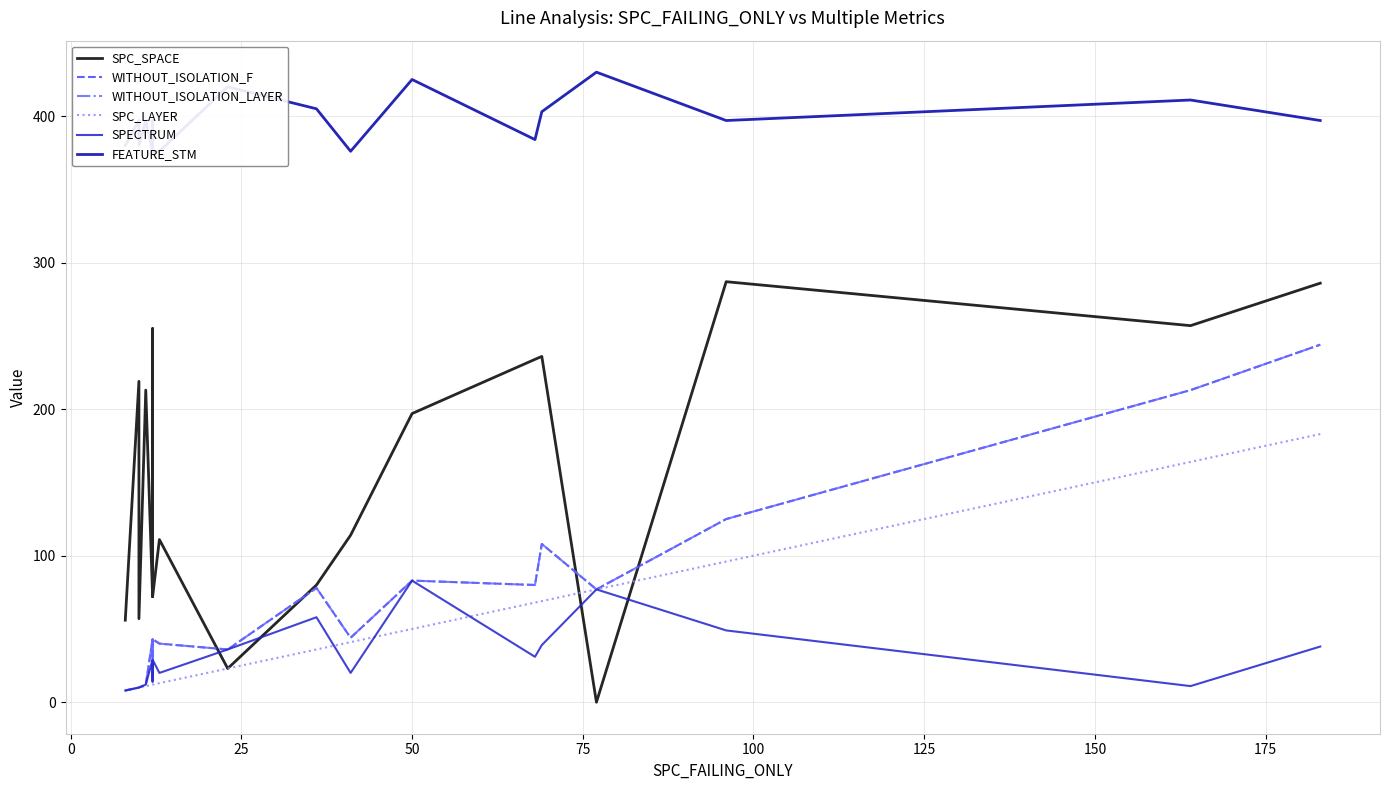

Reading right to left, transcribe all the data shown in this chart.

SPC_SPACE: 286	257	287	0	236	234	197	114	80	23	111	72	255	255	72	213	57	219	56
WITHOUT_ISOLATION_F: 244	213	125	77	108	80	83	44	78	36	40	43	14	14	43	12	10	10	8
WITHOUT_ISOLATION_LAYER: 244	213	125	77	108	80	83	44	78	36	40	43	14	14	43	12	10	10	8
SPC_LAYER: 183	164	96	77	69	68	50	41	36	23	13	12	12	12	12	11	10	10	8
SPECTRUM: 38	11	49	77	39	31	83	20	58	36	20	29	14	14	29	12	10	10	8
FEATURE_STM: 397	411	397	430	403	384	425	376	405	420	376	376	397	397	376	397	380	397	380